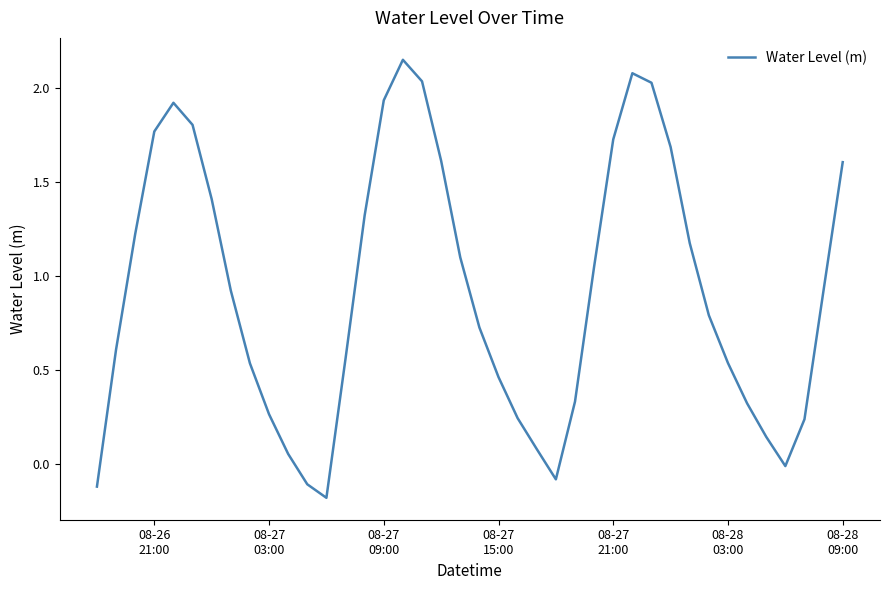

Is this an area chart (filled region under the line)?

No